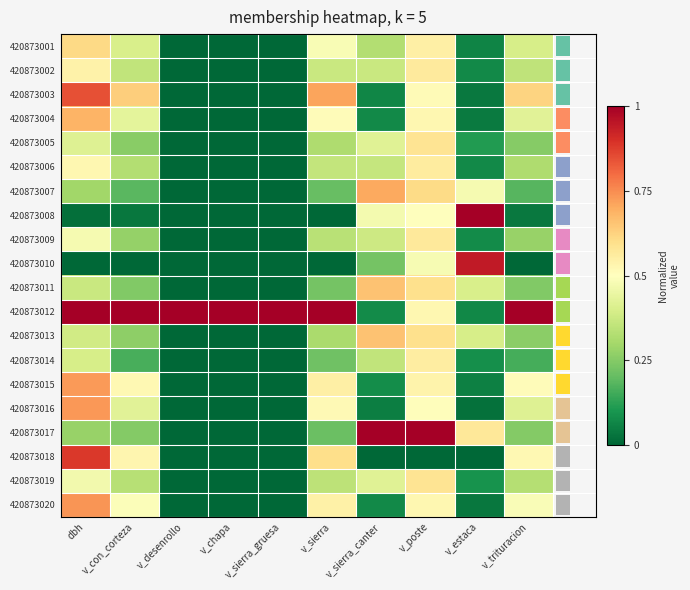

Which has a higher value, v_con_corteza or v_chapa?

v_con_corteza